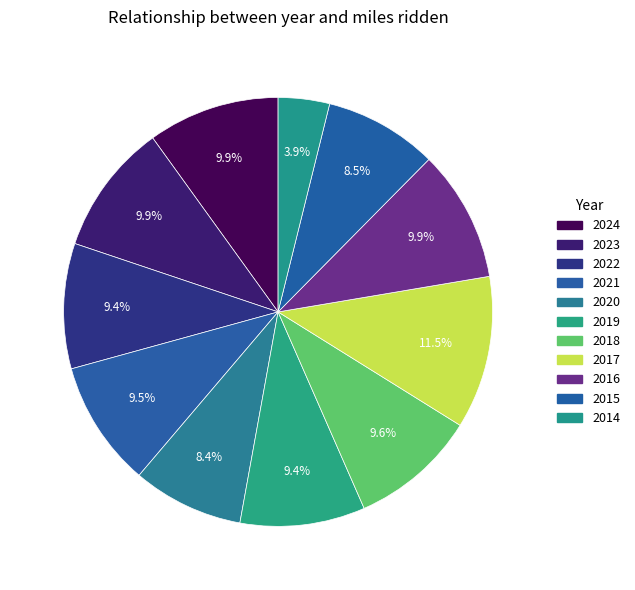

What percentage is the 2017 slice, to the nearest percent?

12%